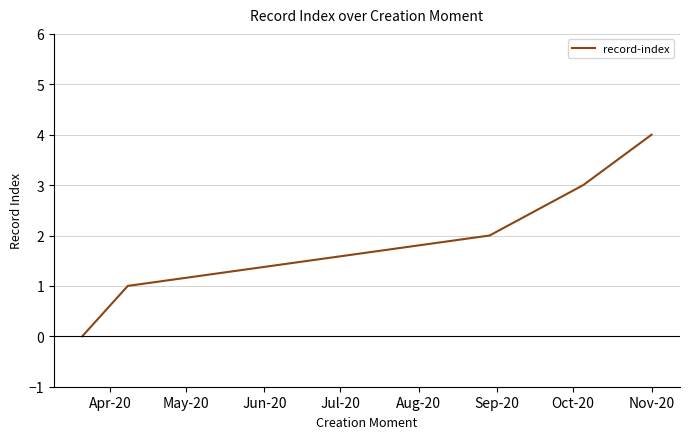

What is the maximum value shown in the chart?

4